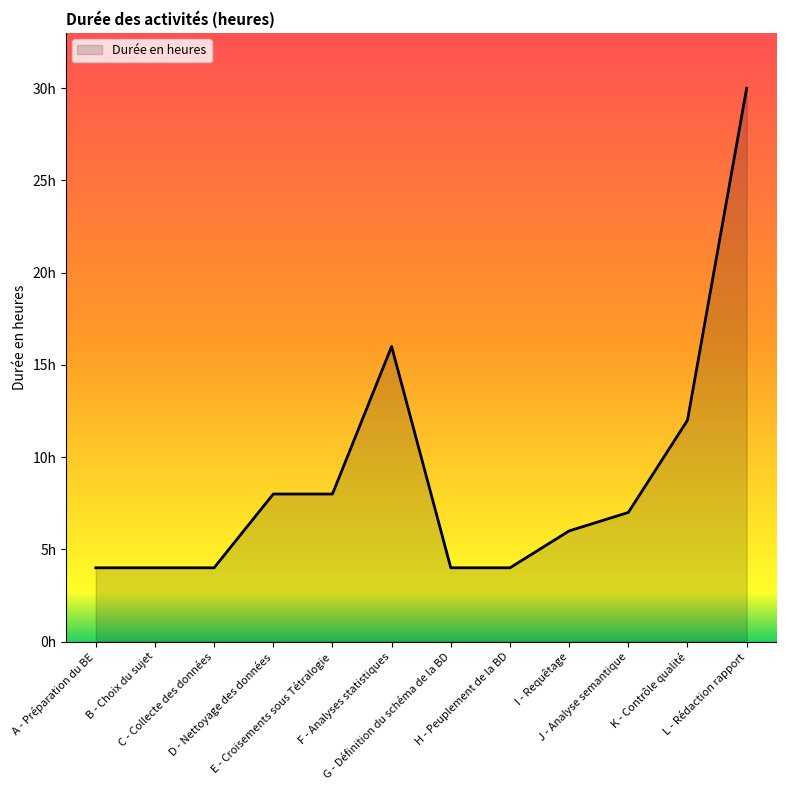

Does the chart have visible grid lines?

No